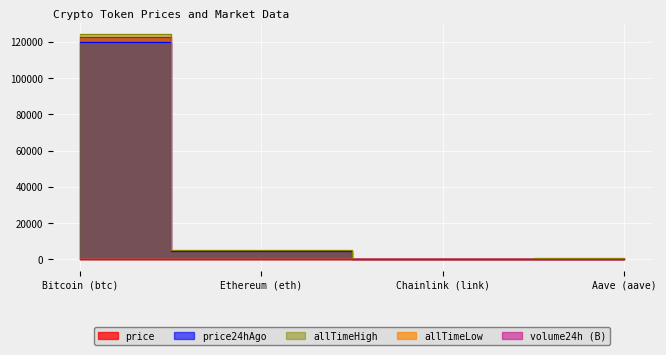

Is it true that allTimeLow equals 0.4 at Ethereum (eth)?

True